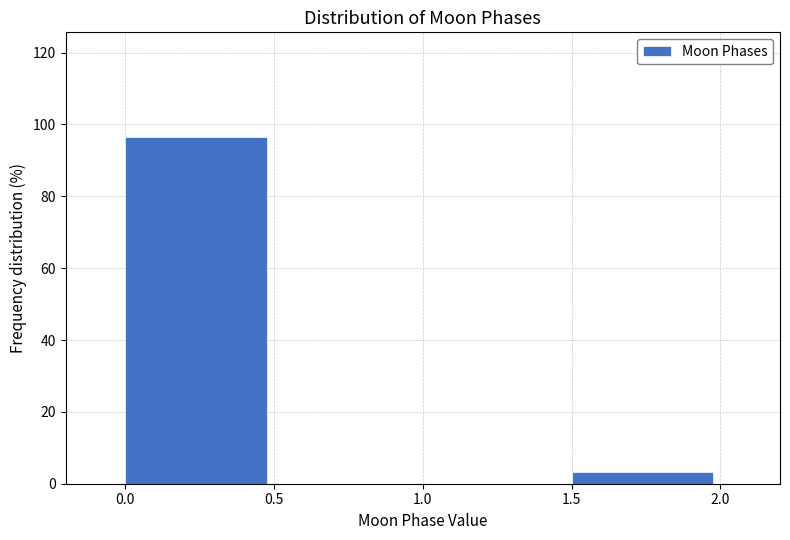

Reading left to right, list every bar in this chart as the range it spans on the x-axis followed by its height. The values are not printed on the chart, so give them approximately, as read against the axis.

0.0 to 0.5: 96
0.5 to 1.0: 0
1.0 to 1.5: 0
1.5 to 2.0: 4